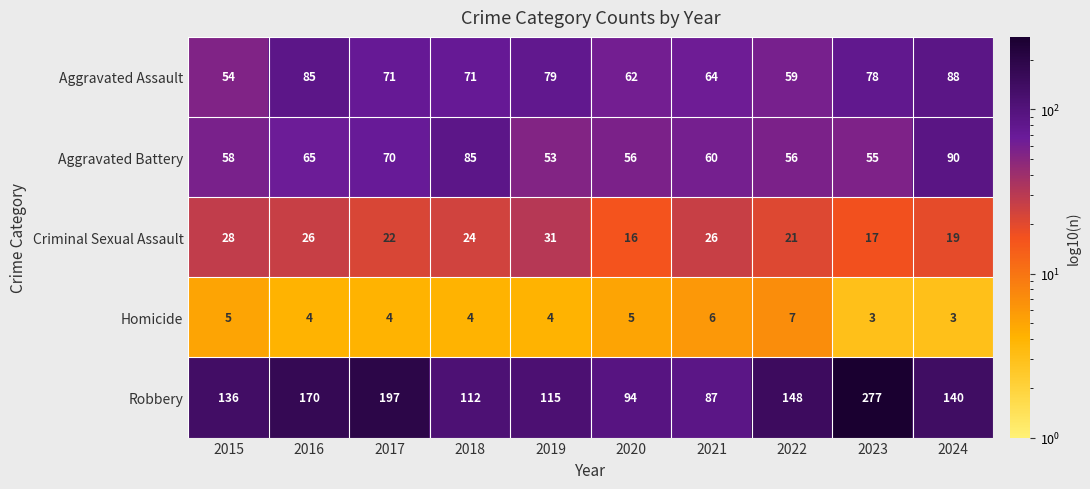

At which label is Aggravated Battery closest to 71?

2017